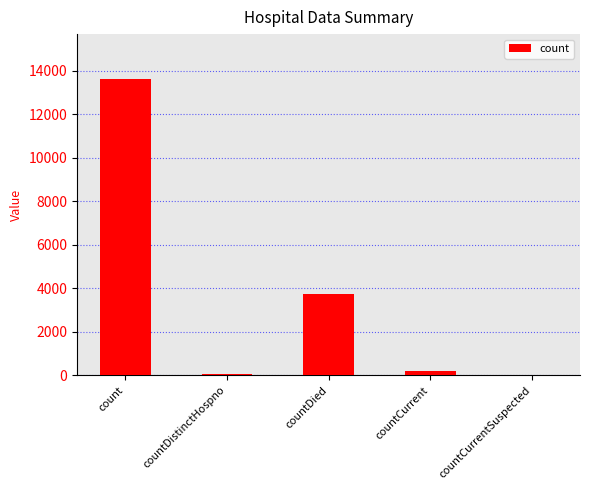

Are the bars horizontal?

No